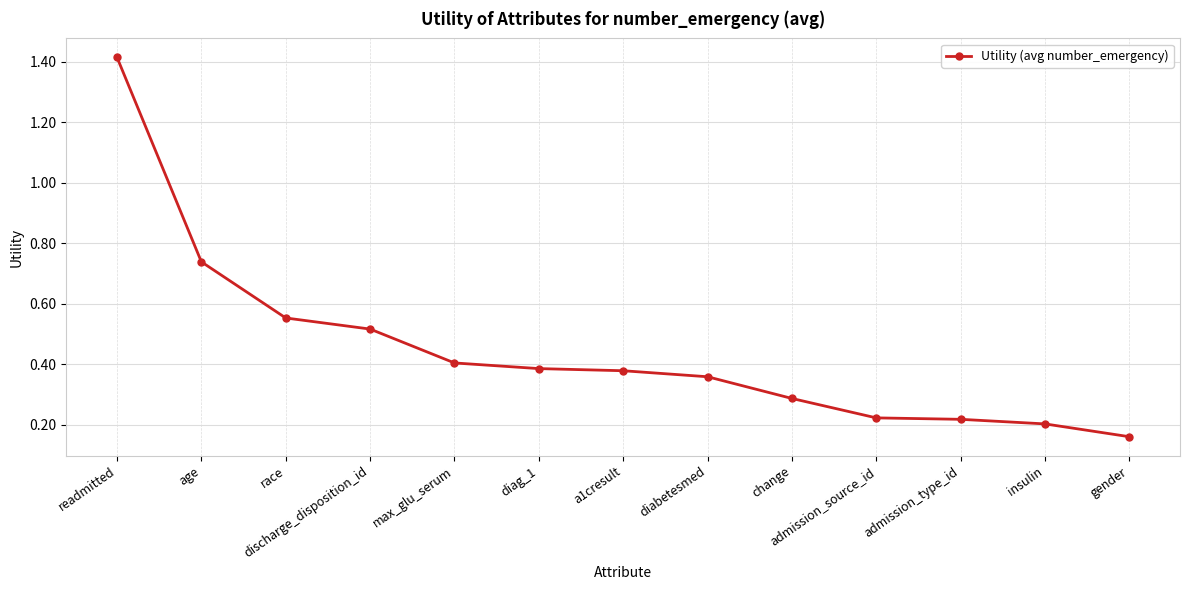

Which category has the lowest value across all series?

gender